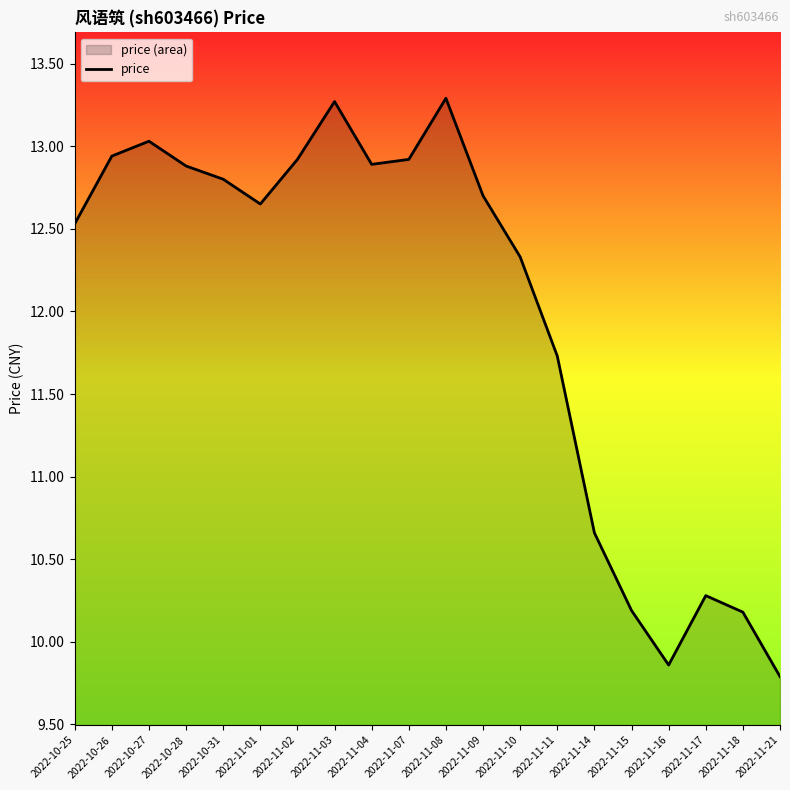

How many distinct data groups are displayed?

1